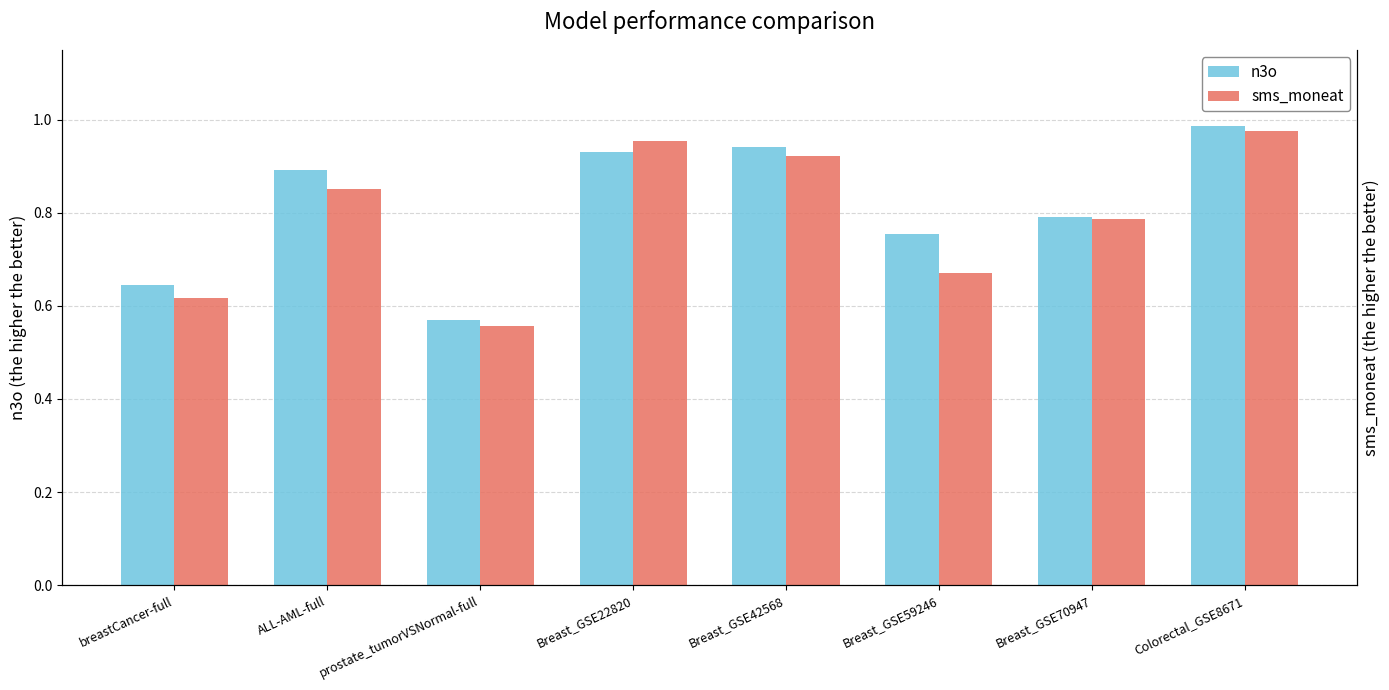

What is the difference between the maximum and minimum values in the n3o series?

0.4